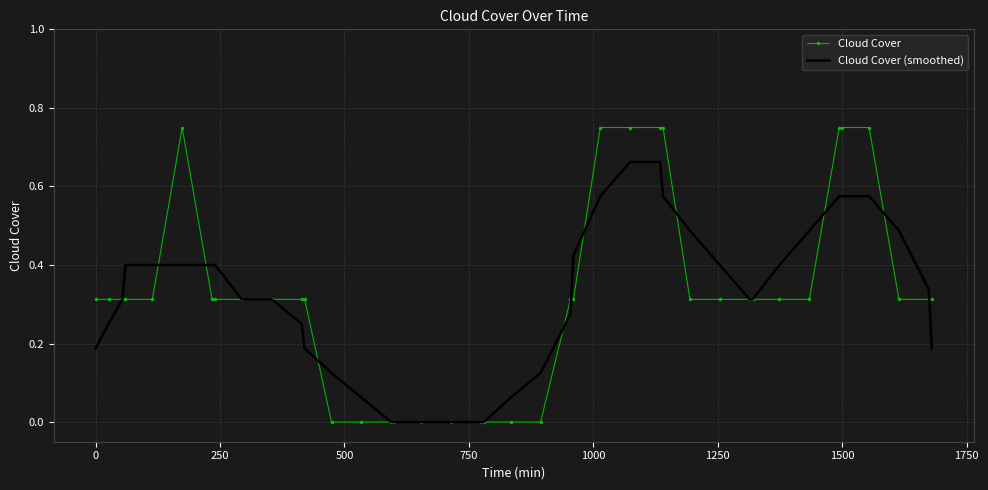

Which series has the widest spread of values?

Cloud Cover